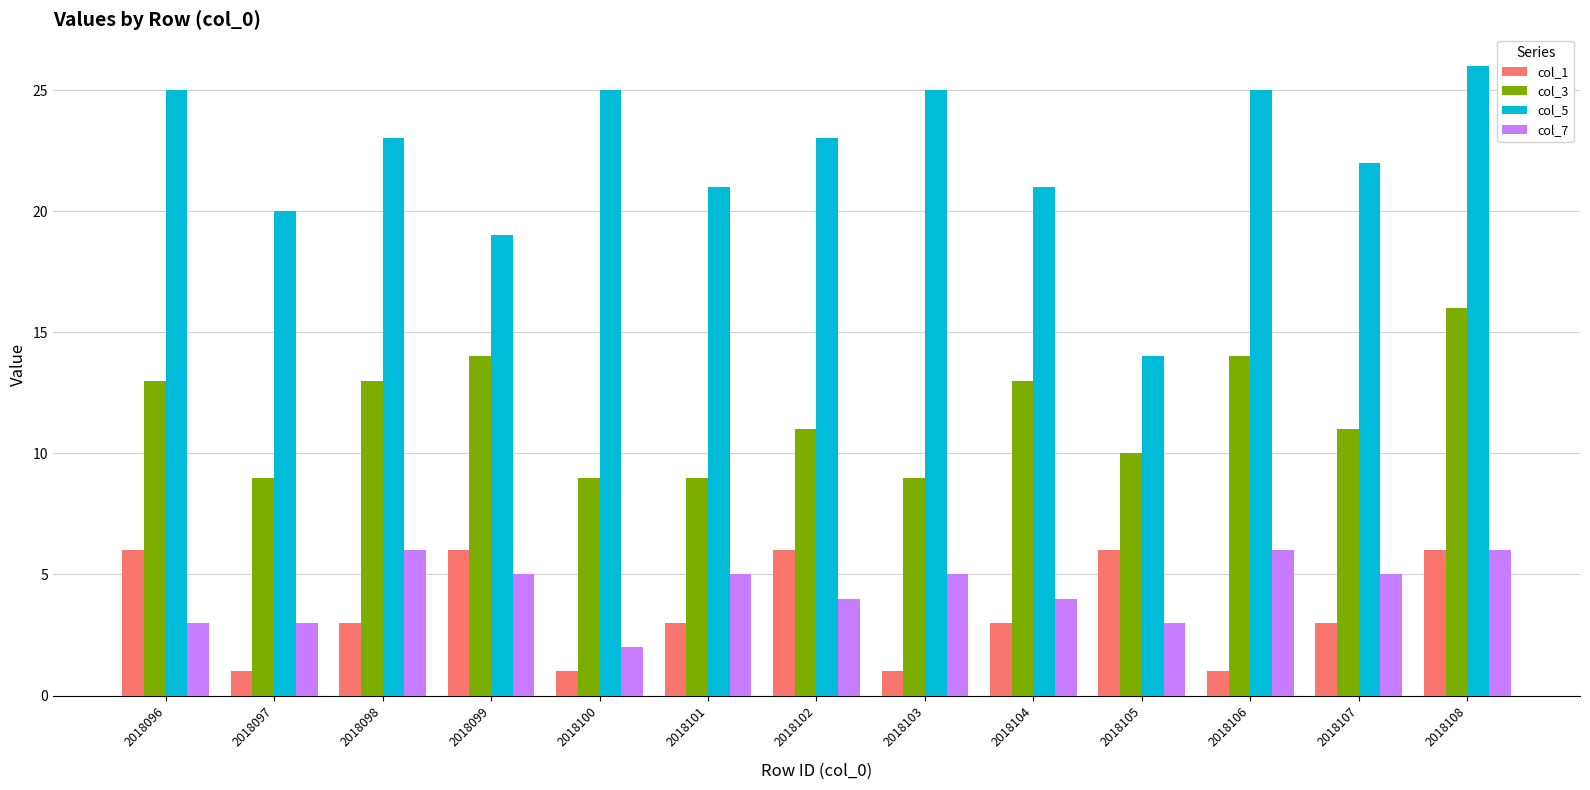

What is the minimum value shown in the chart?

1